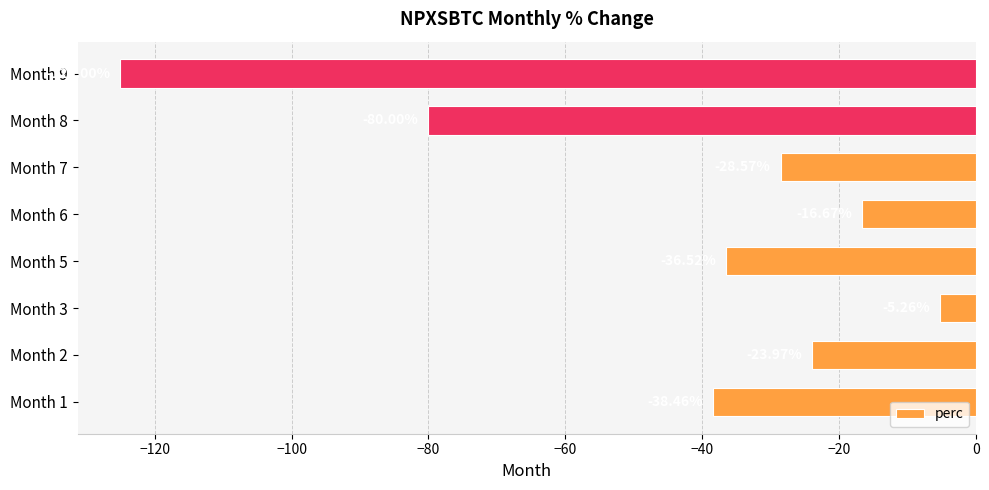

How many values are below -28?

5